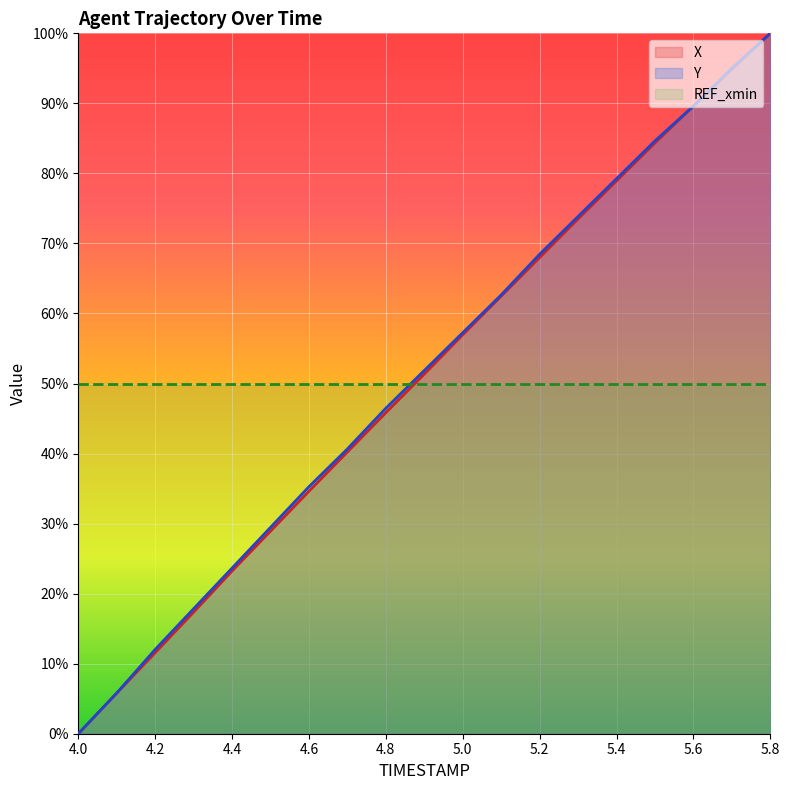

What is the sum of all X values?

967.6